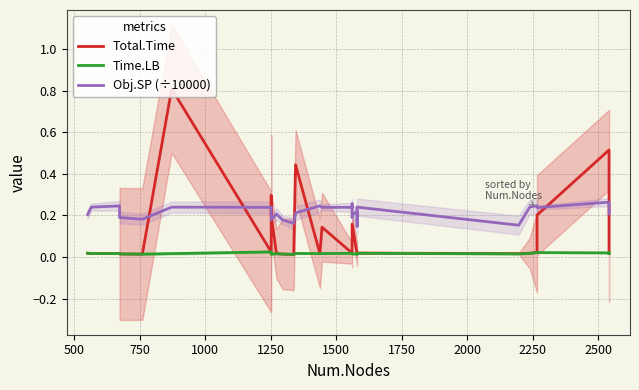

Reading left to right, list all the values displayed in this chart.

Total.Time: 0.0	0.0	0.0	0.0	0.0	0.0	0.8	0.0	0.3	0.2	0.0	0.0	0.0	0.4	0.0	0.1	0.0	0.0	0.0	0.2	0.0	0.0	0.0	0.0	0.0	0.0	0.2	0.5	0.0	0.0
Time.LB: 0.0	0.0	0.0	0.0	0.0	0.0	0.0	0.0	0.0	0.0	0.0	0.0	0.0	0.0	0.0	0.0	0.0	0.0	0.0	0.0	0.0	0.0	0.0	0.0	0.0	0.0	0.0	0.0	0.0	0.0
Obj.SP (÷10000): 0.2	0.2	0.2	0.2	0.2	0.2	0.2	0.2	0.2	0.2	0.2	0.2	0.2	0.2	0.2	0.2	0.2	0.3	0.2	0.2	0.2	0.1	0.2	0.2	0.2	0.2	0.2	0.3	0.3	0.2